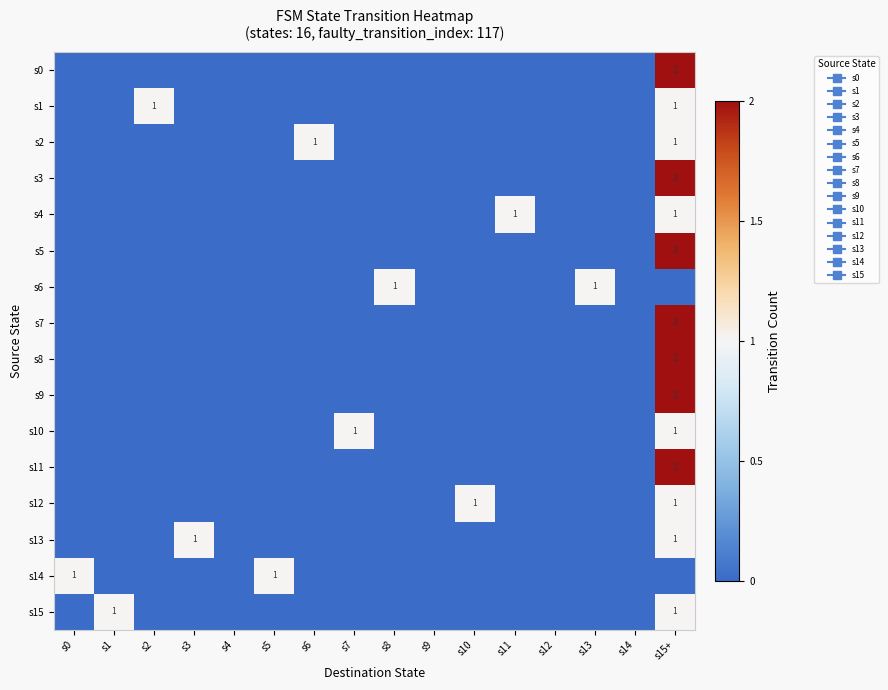

What is the greatest value displayed?

2